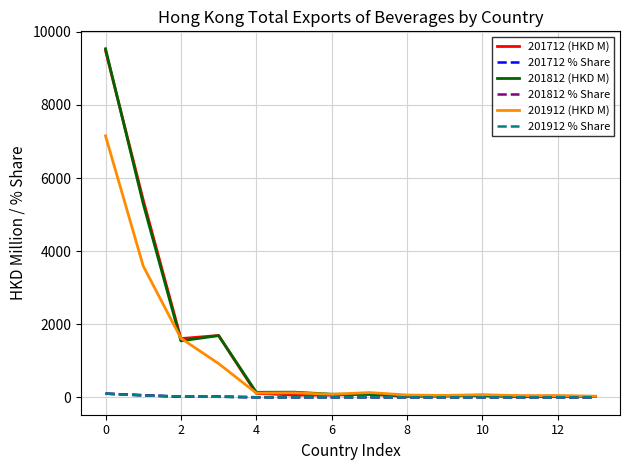

What is the average value of the 201712 % Share series?

14.1